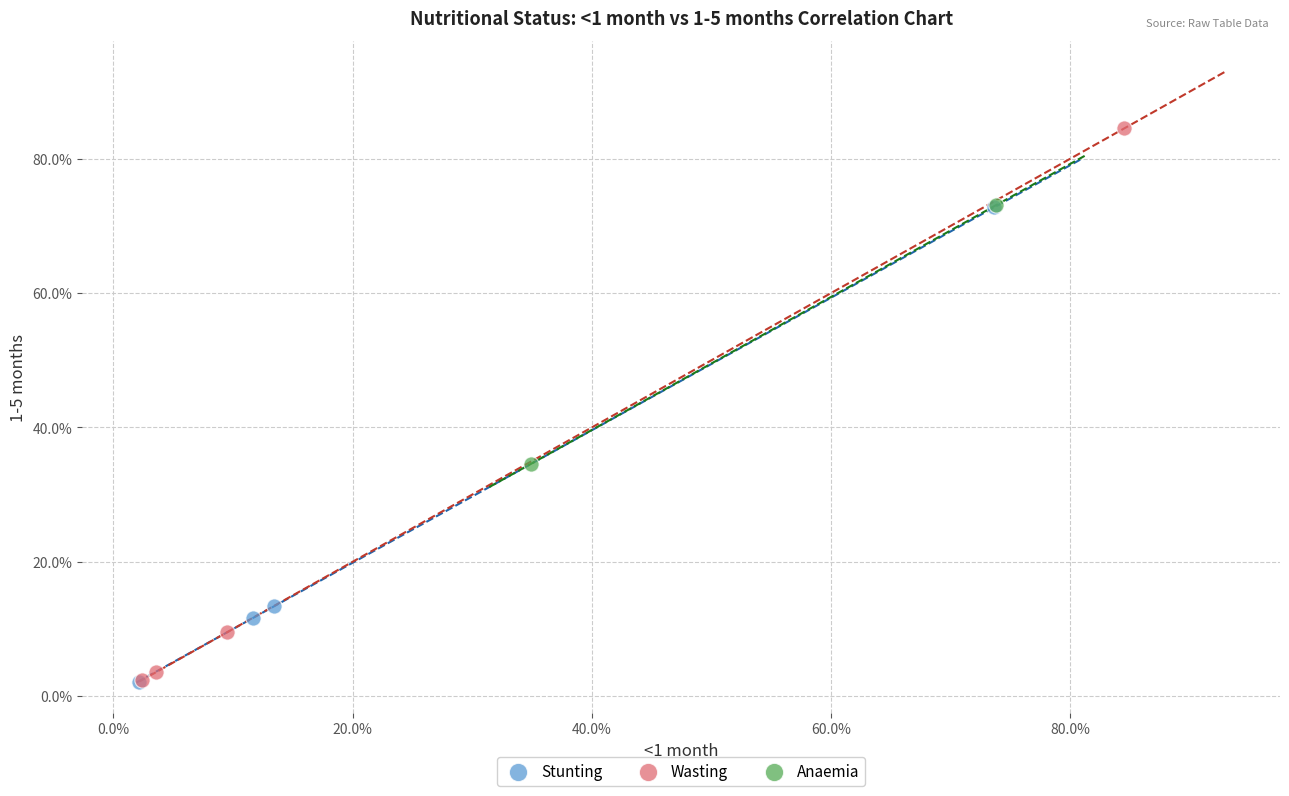

What are all the series names shown in the legend?

Stunting, Wasting, Anaemia